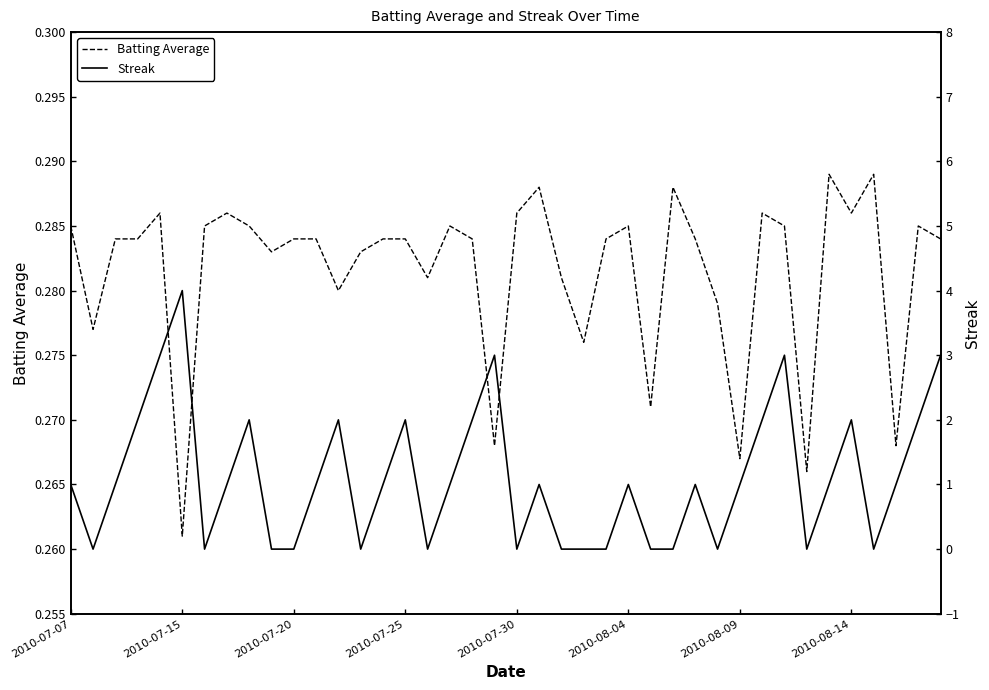

Which category has the lowest value in the Batting Average series?

2010-07-15